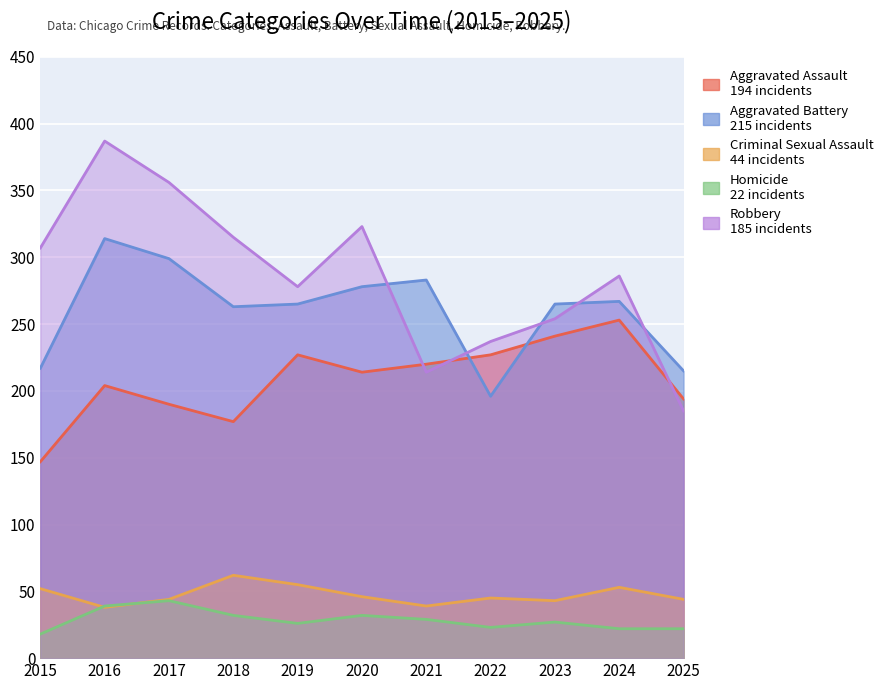

Where is Homicide nearest to the value 30?

2021